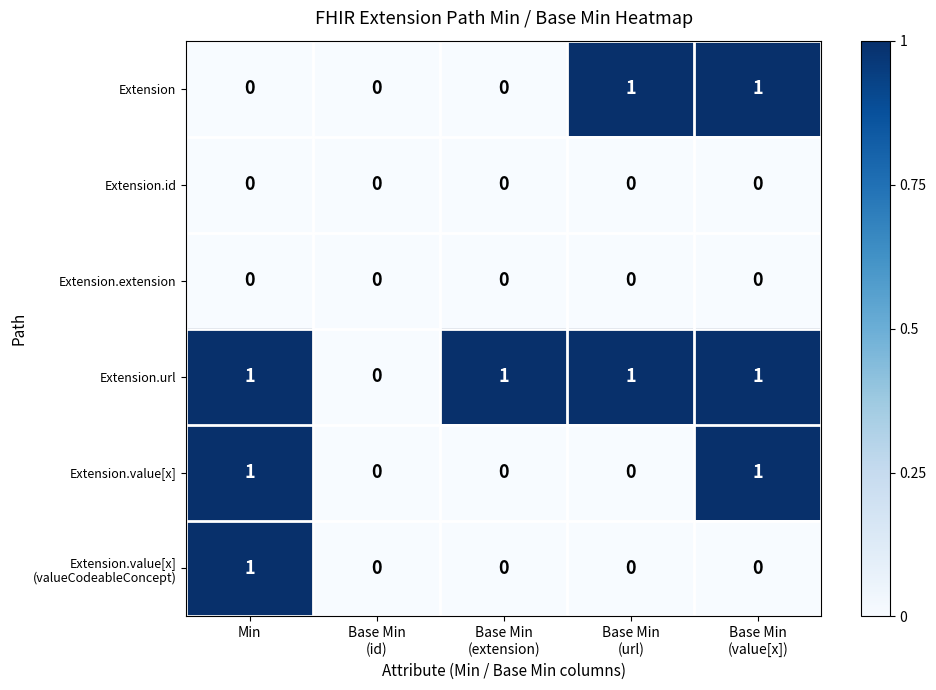

The Extension.url series shows 1 at Min. True or false?

True